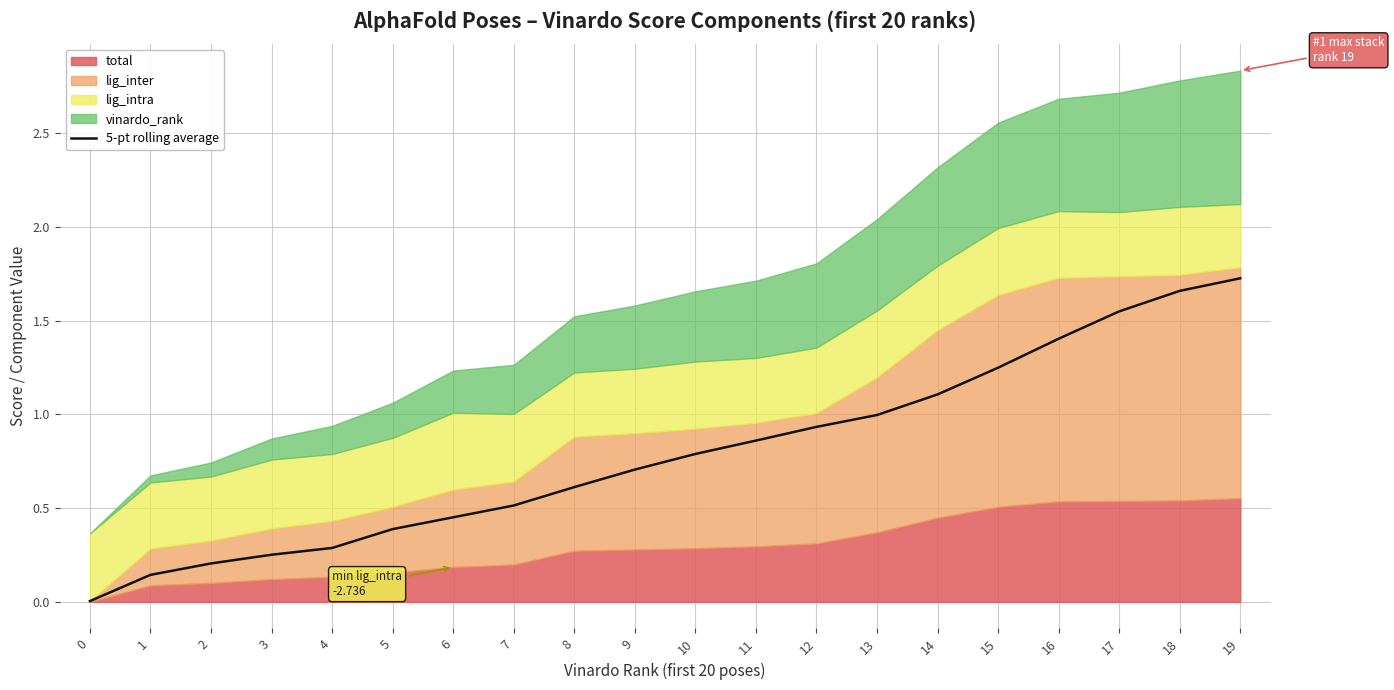

What is the average value?

0.8